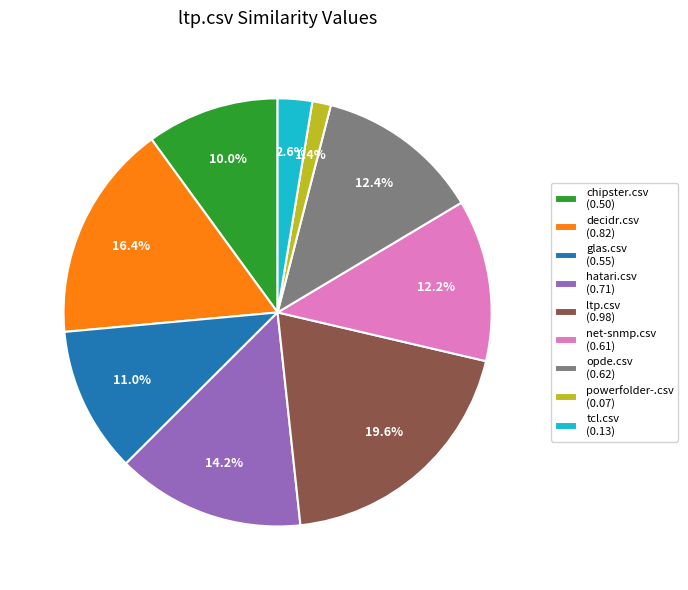

Combined, what portion of the pie is glas.csv and opde.csv?

23.4%